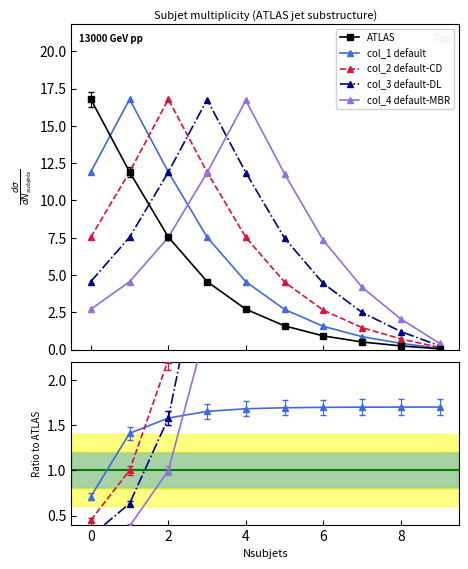

True or false: col_2 default-CD and col_1 default cross at least once.

True